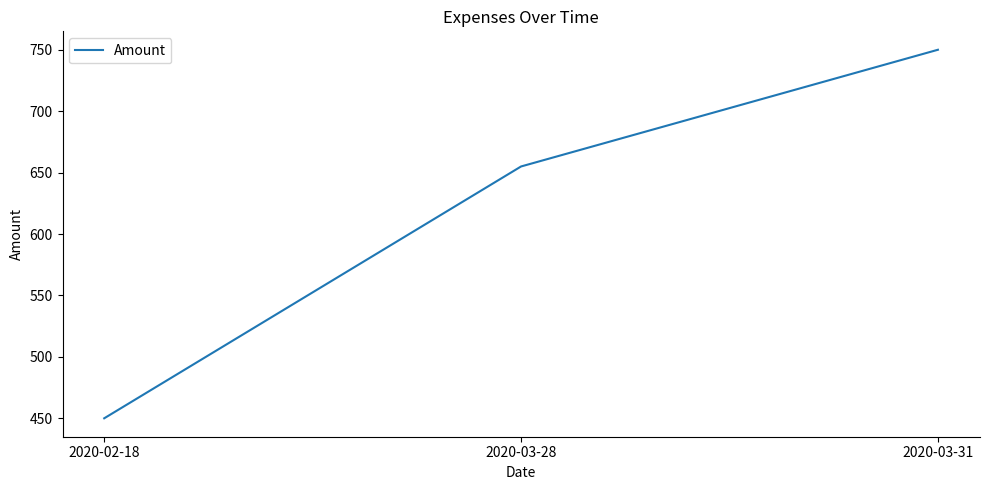

What is the change in value from 2020-02-18 to 2020-03-31?

+300